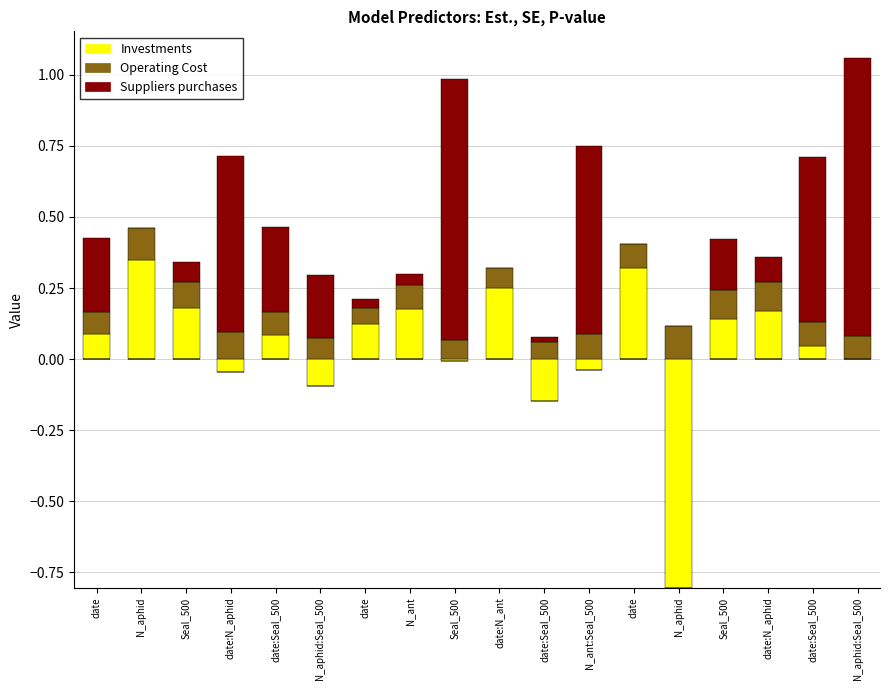

What is the highest value of the Suppliers purchases series?

1.0